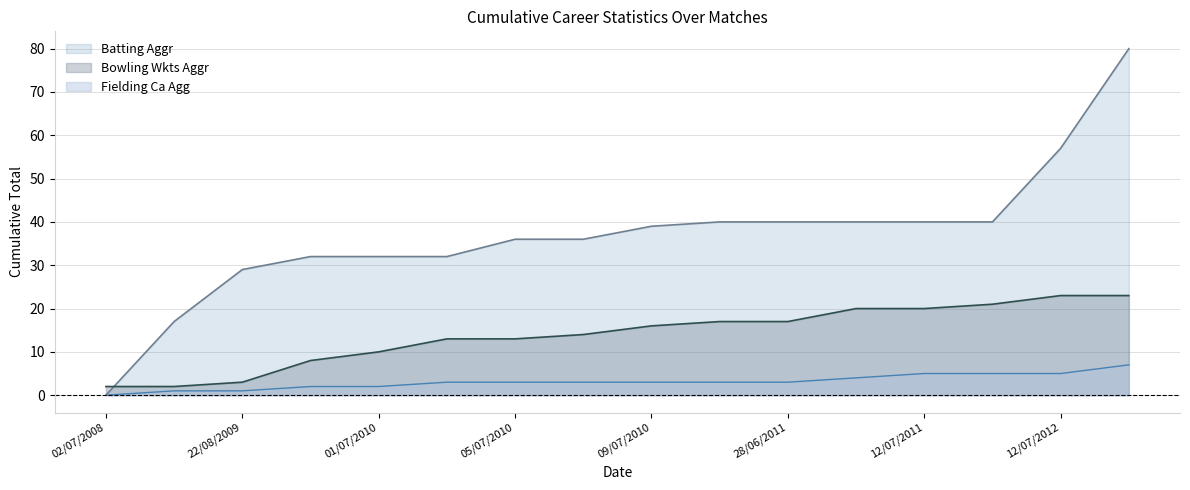

At how many categories does at least one series exceed 33?

10